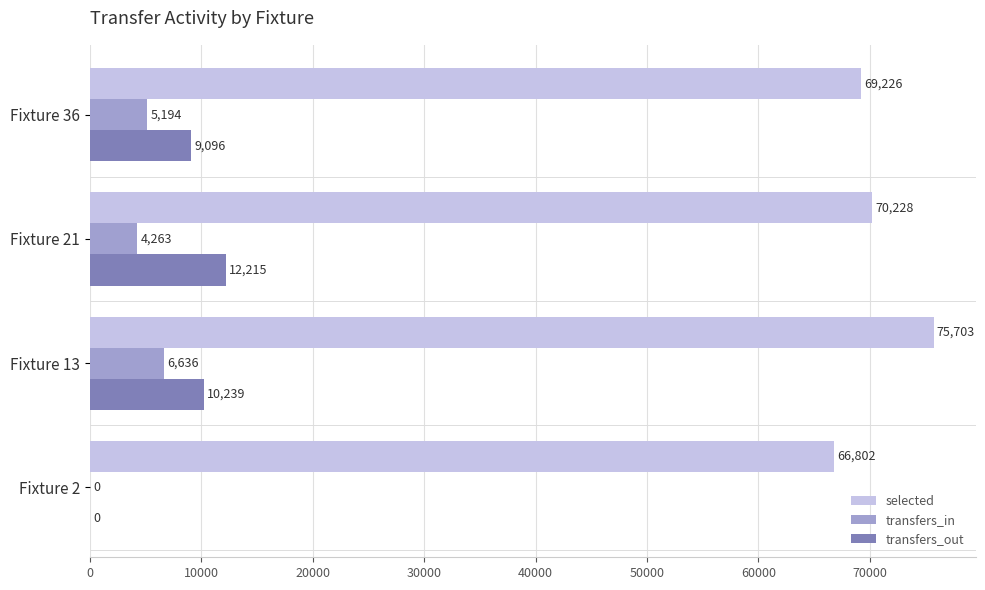

Which label corresponds to the largest value in the chart?

Fixture 13